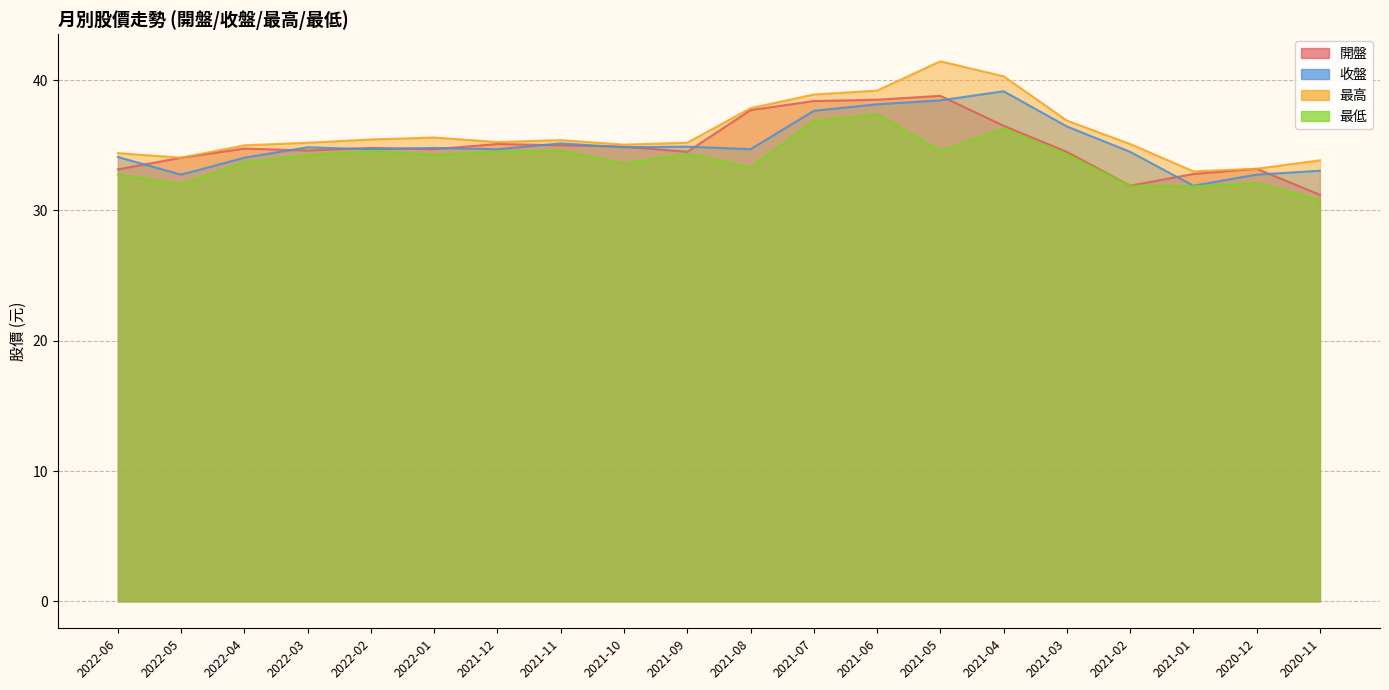

Where does the 收盤 series first go above 34?

2022-06